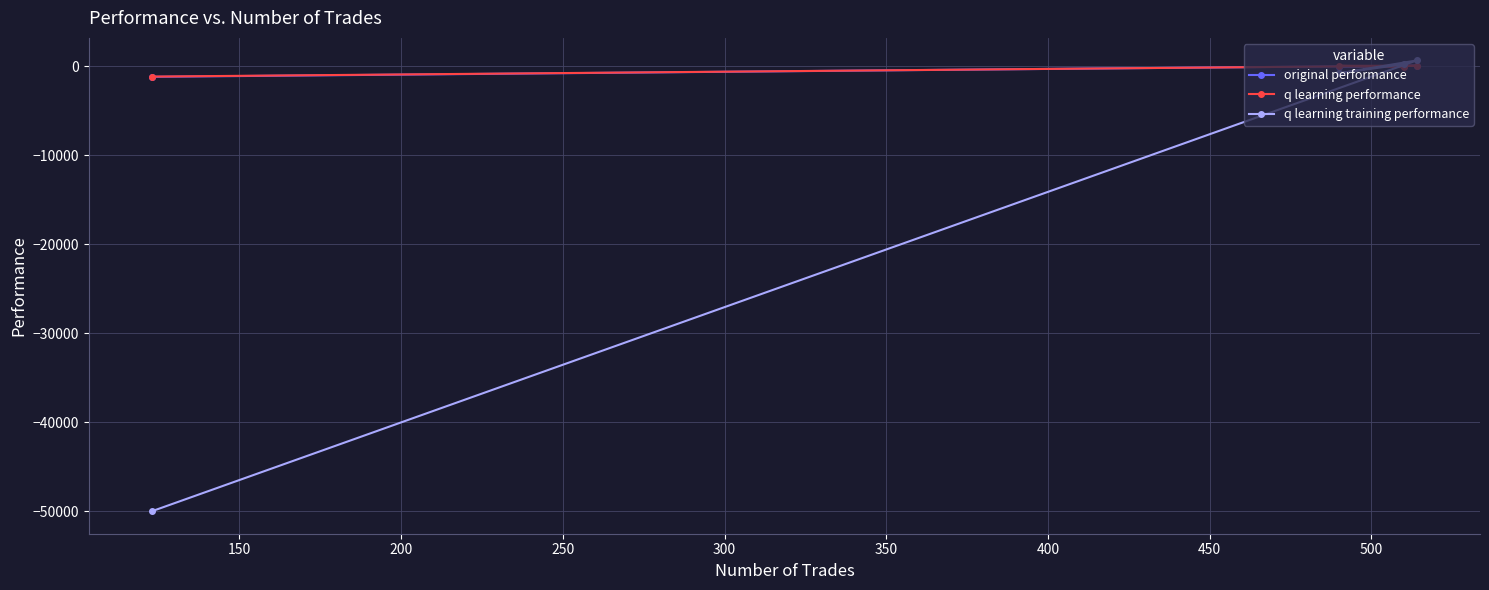

Count the number of data series in this chart.

3